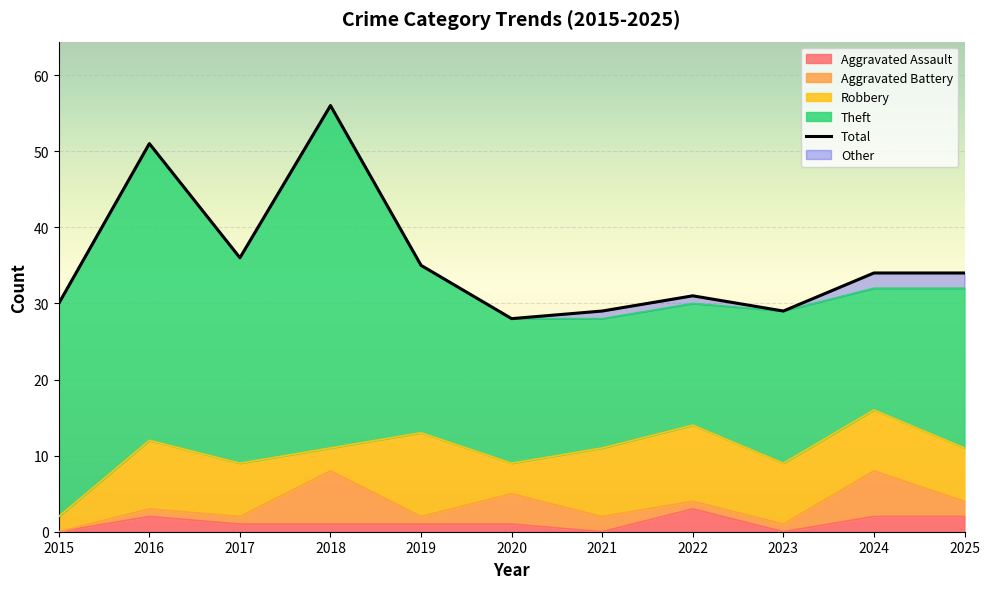

True or false: Aggravated Assault has a value of 2 at 2025.

True